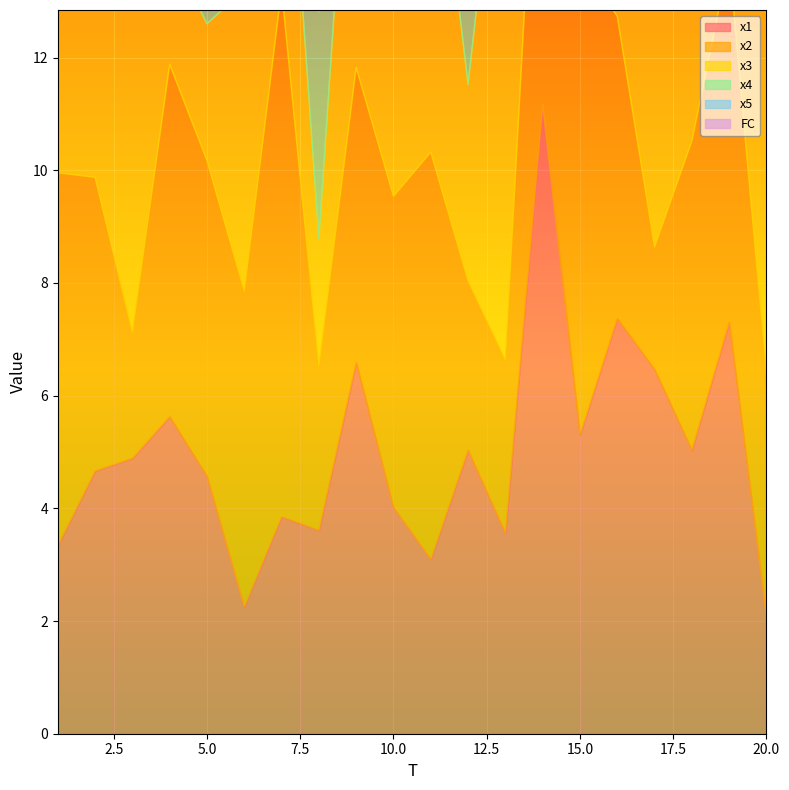

Which series has the largest range (max minus min)?

FC